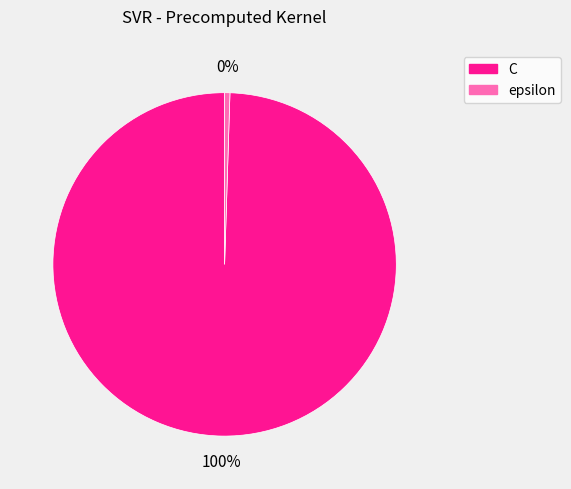

Rank the categories by value from highest to lowest.

C, epsilon